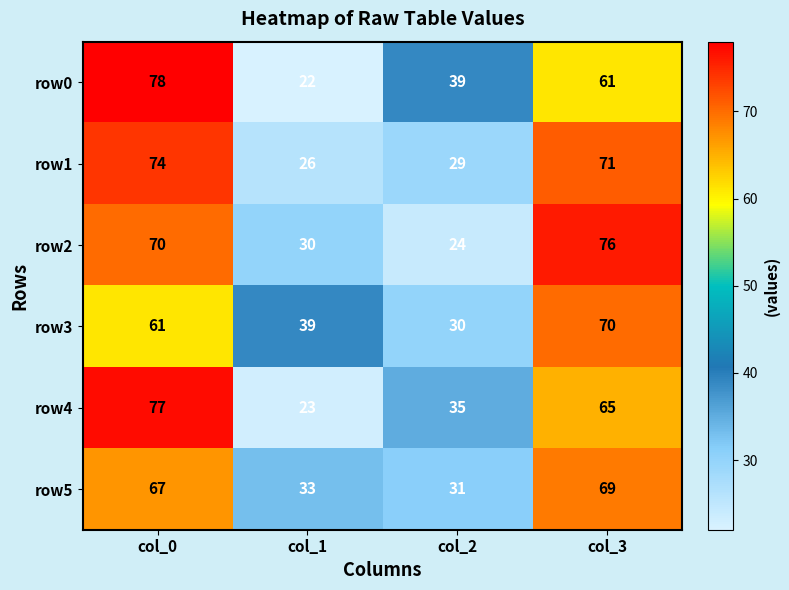

What value does the row5 series have at col_2, to the nearest 10?

30